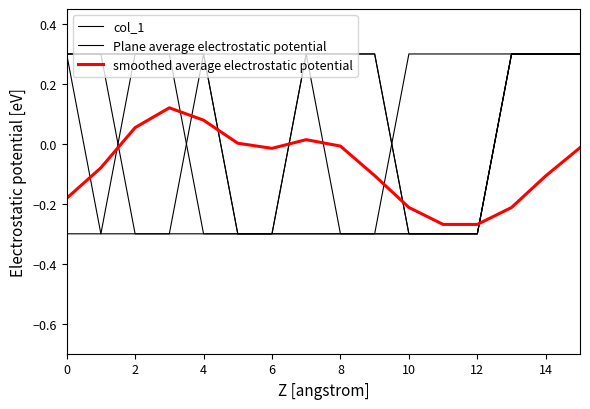

The value of smoothed average electrostatic potential at 14 is 0.0. True or false?

False